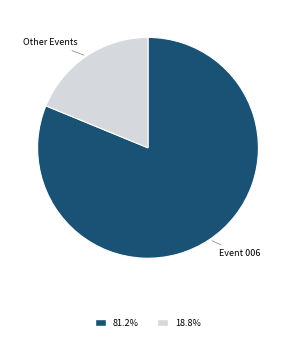

Is there any slice that represents more than half of the pie?

Yes